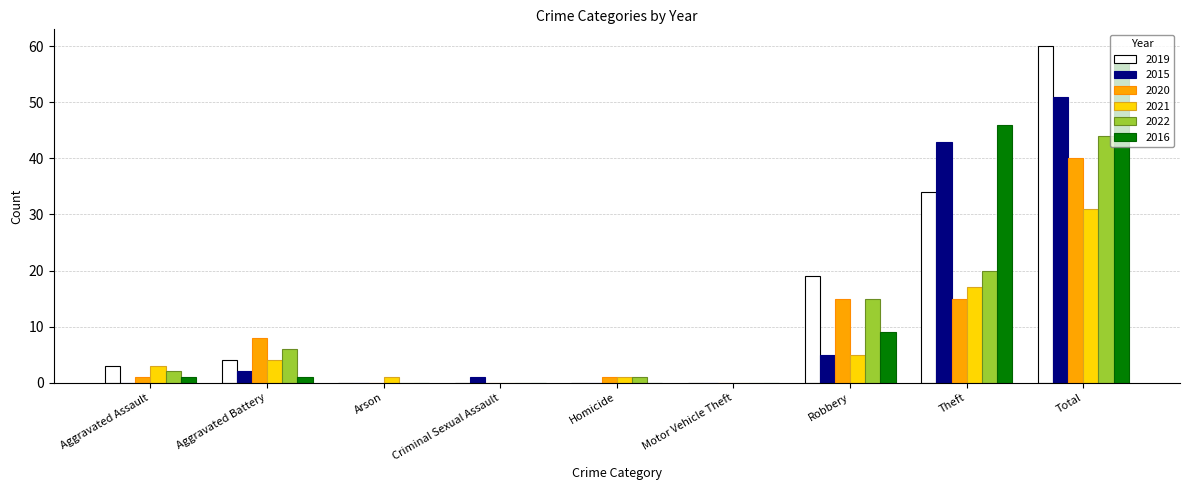

At which label is 2019 closest to 30?

Theft